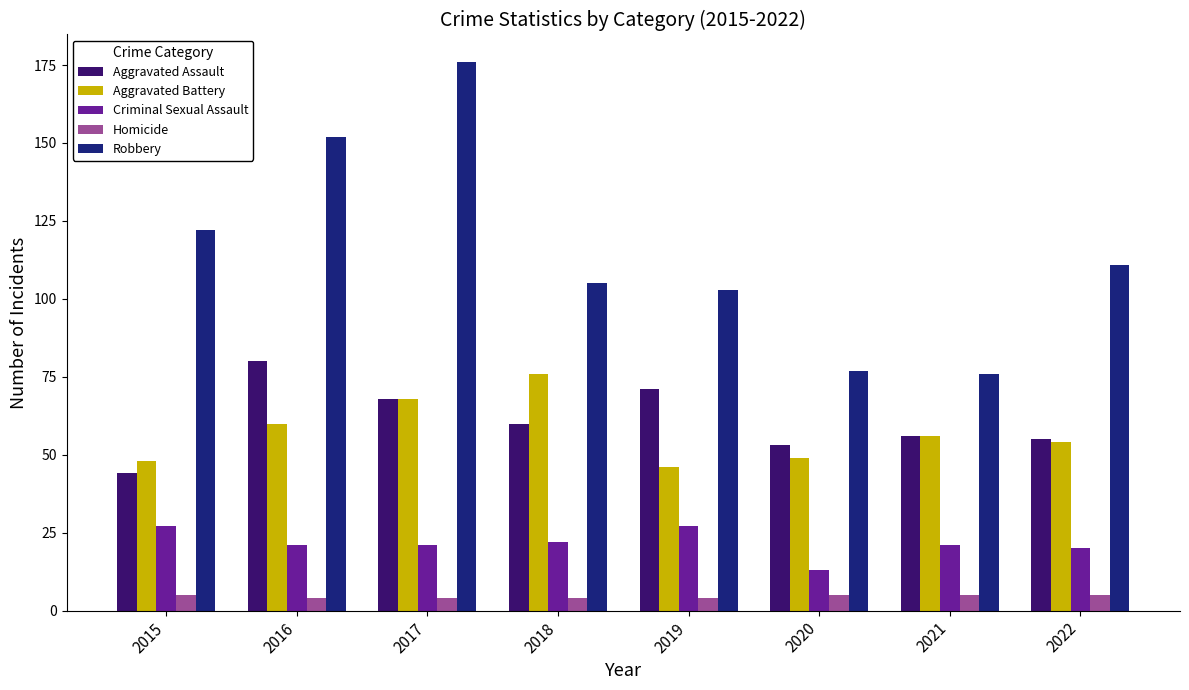

Reading left to right, transcribe all the data shown in this chart.

Aggravated Assault: 44	80	68	60	71	53	56	55
Aggravated Battery: 48	60	68	76	46	49	56	54
Criminal Sexual Assault: 27	21	21	22	27	13	21	20
Homicide: 5	4	4	4	4	5	5	5
Robbery: 122	152	176	105	103	77	76	111